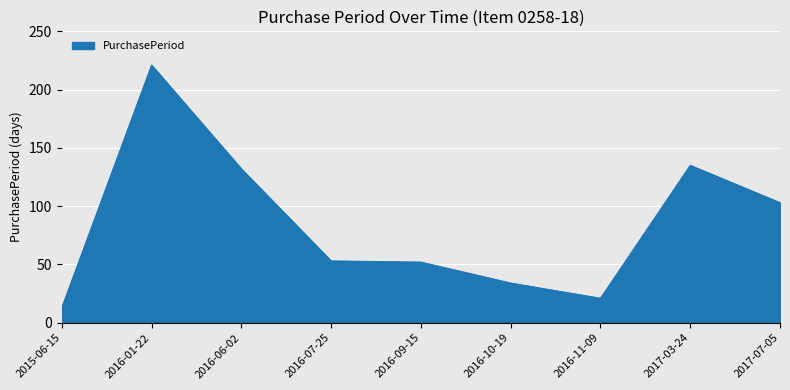

Reading right to left, what are all the values shown in this chart?

103	135	21	34	52	53	132	221	13